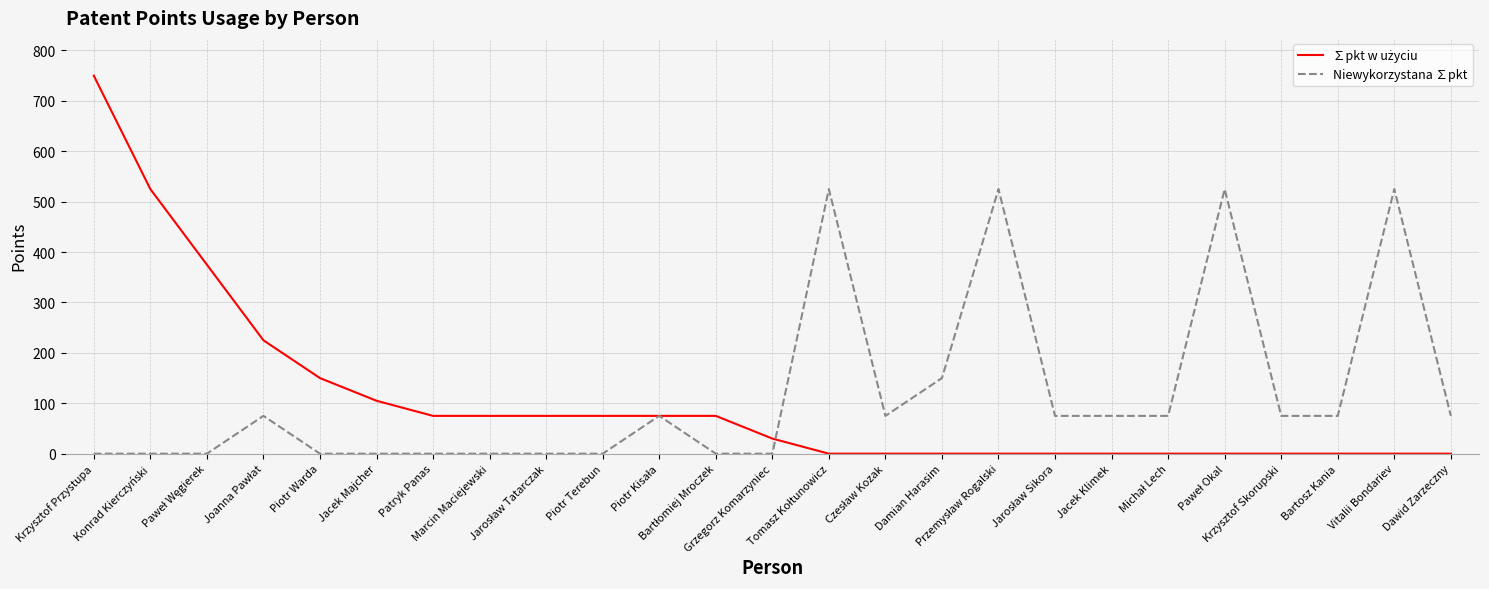

What is the maximum value shown in the chart?

750